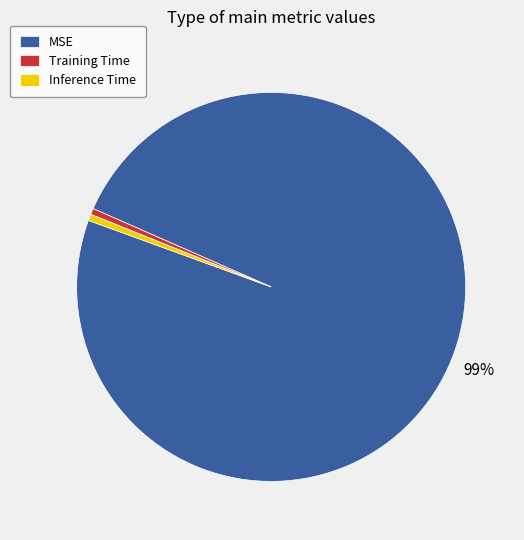

Does Training Time account for over 50% of the chart?

No